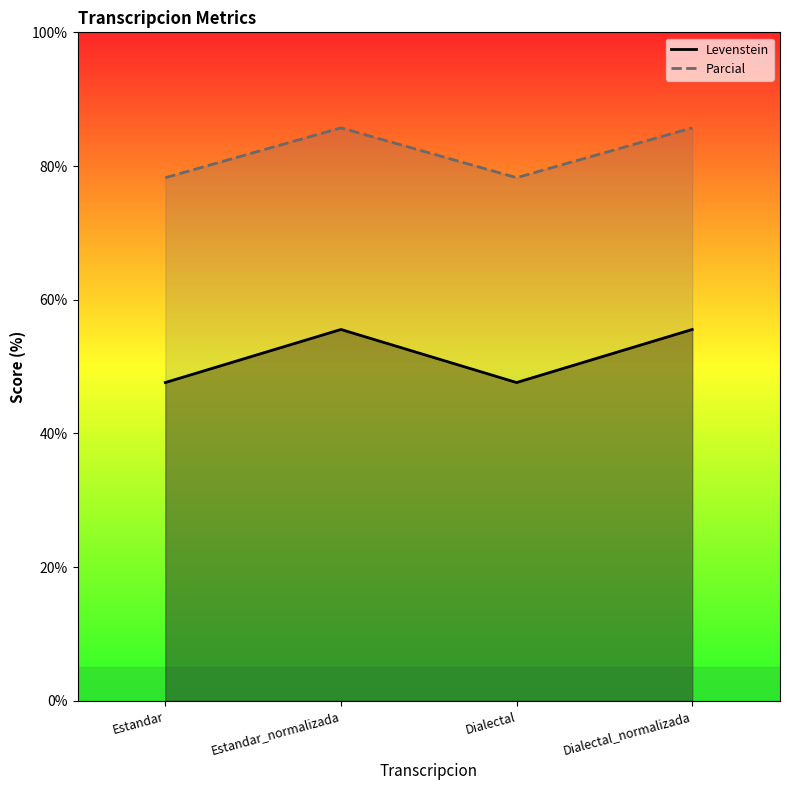

True or false: Levenstein and Parcial cross at least once.

False